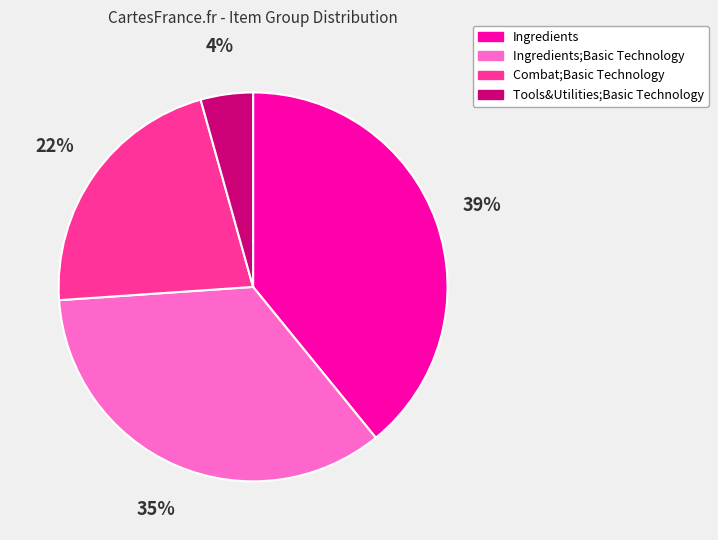

Does any single category account for the majority?

No